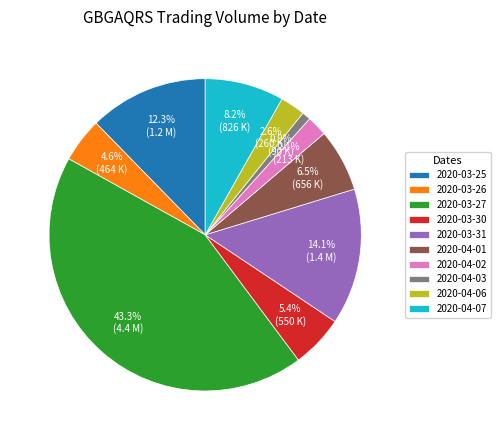

What is the largest slice in the pie chart?

2020-03-27